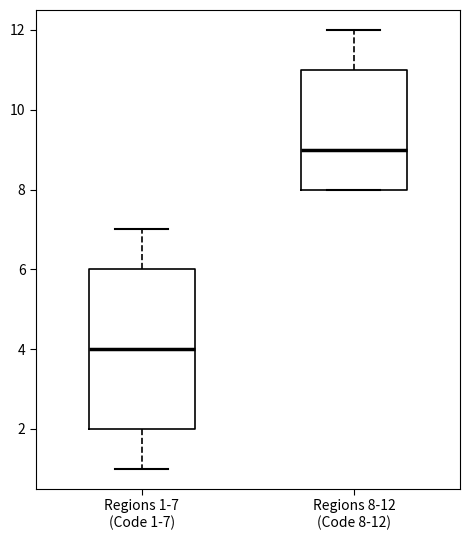

Reading left to right, transcribe this box plot: for each box, give where its median line is, the range the box spans, and where its two whiskers end, as read against the y-axis. The values are not printed on the chart, so give them approximately, as read against the axis.

Regions 1-7 (Code 1-7): median 4, box 2 to 6, whiskers 1 to 7
Regions 8-12 (Code 8-12): median 9, box 8 to 11, whiskers 8 to 12